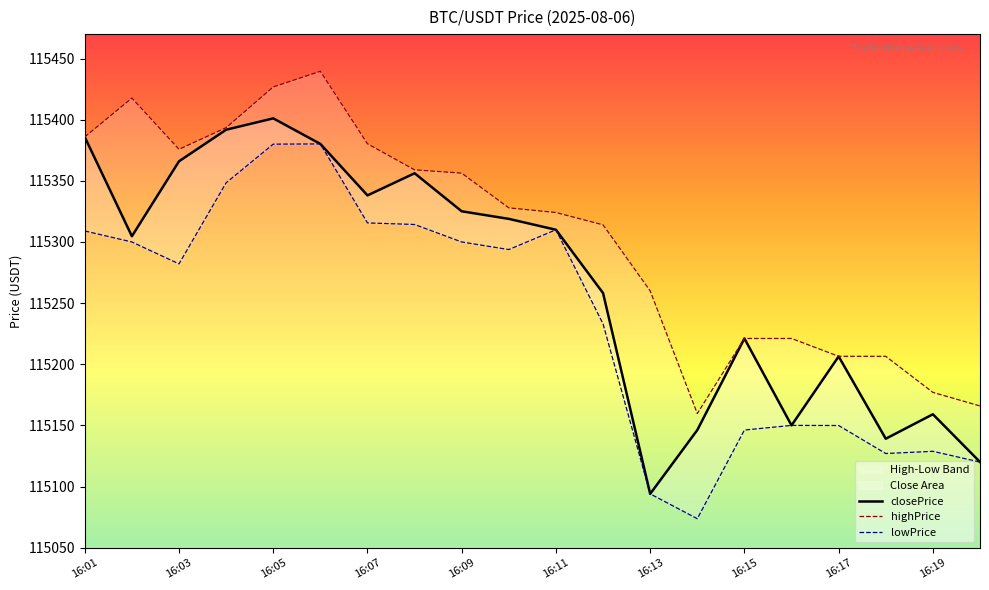

What is the difference between the closePrice values at 16:05 and 16:11?

91.1